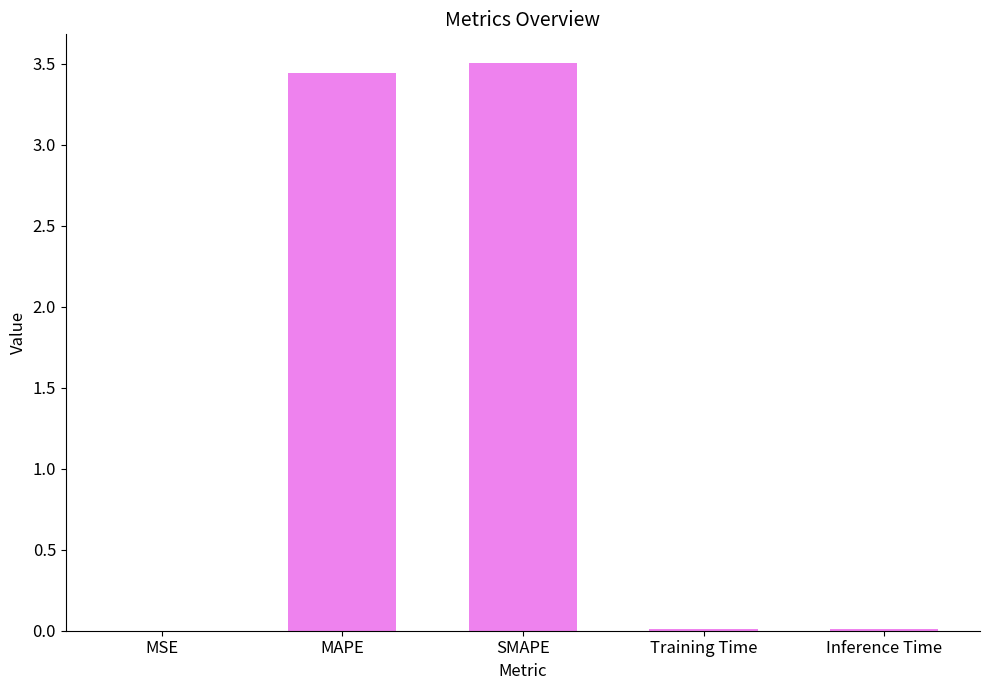

What is the greatest value displayed?

3.5